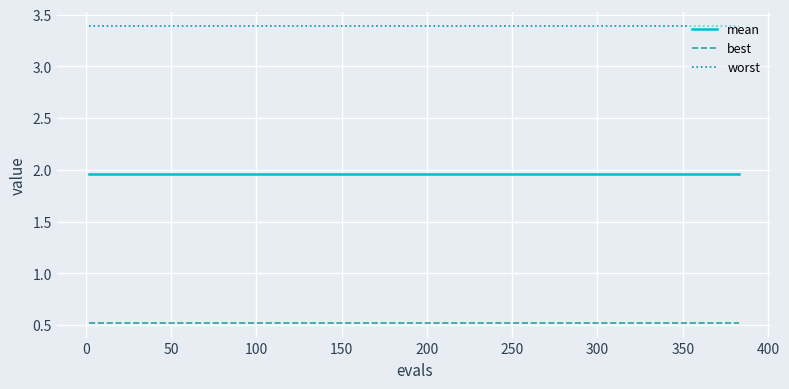

What are all the series names shown in the legend?

mean, best, worst